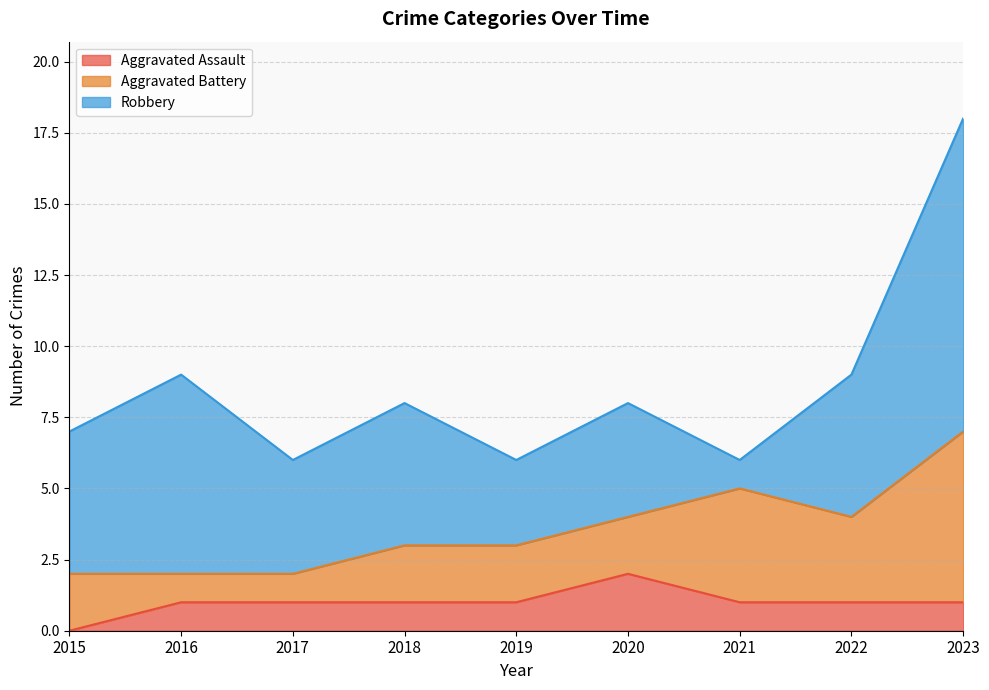

Which label corresponds to the largest value in the chart?

2023